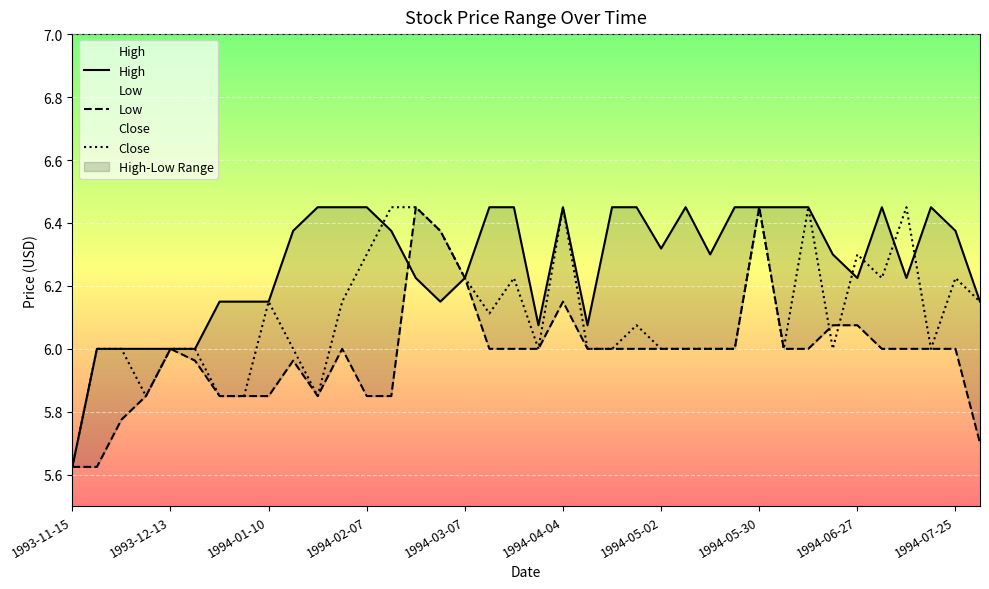

What position from the right is 1994-05-23?

11